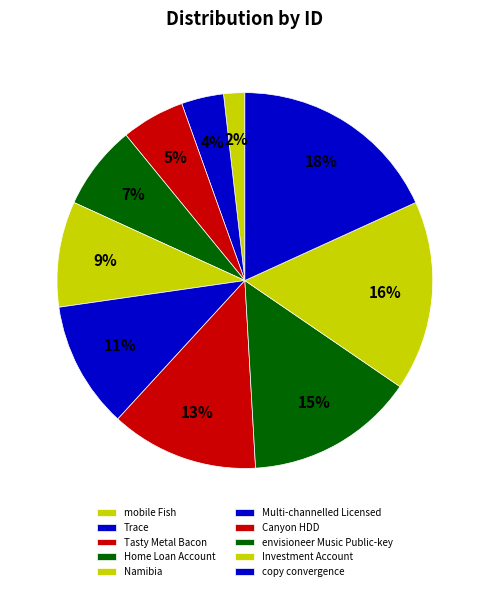

Which category has the biggest portion of the pie?

copy convergence